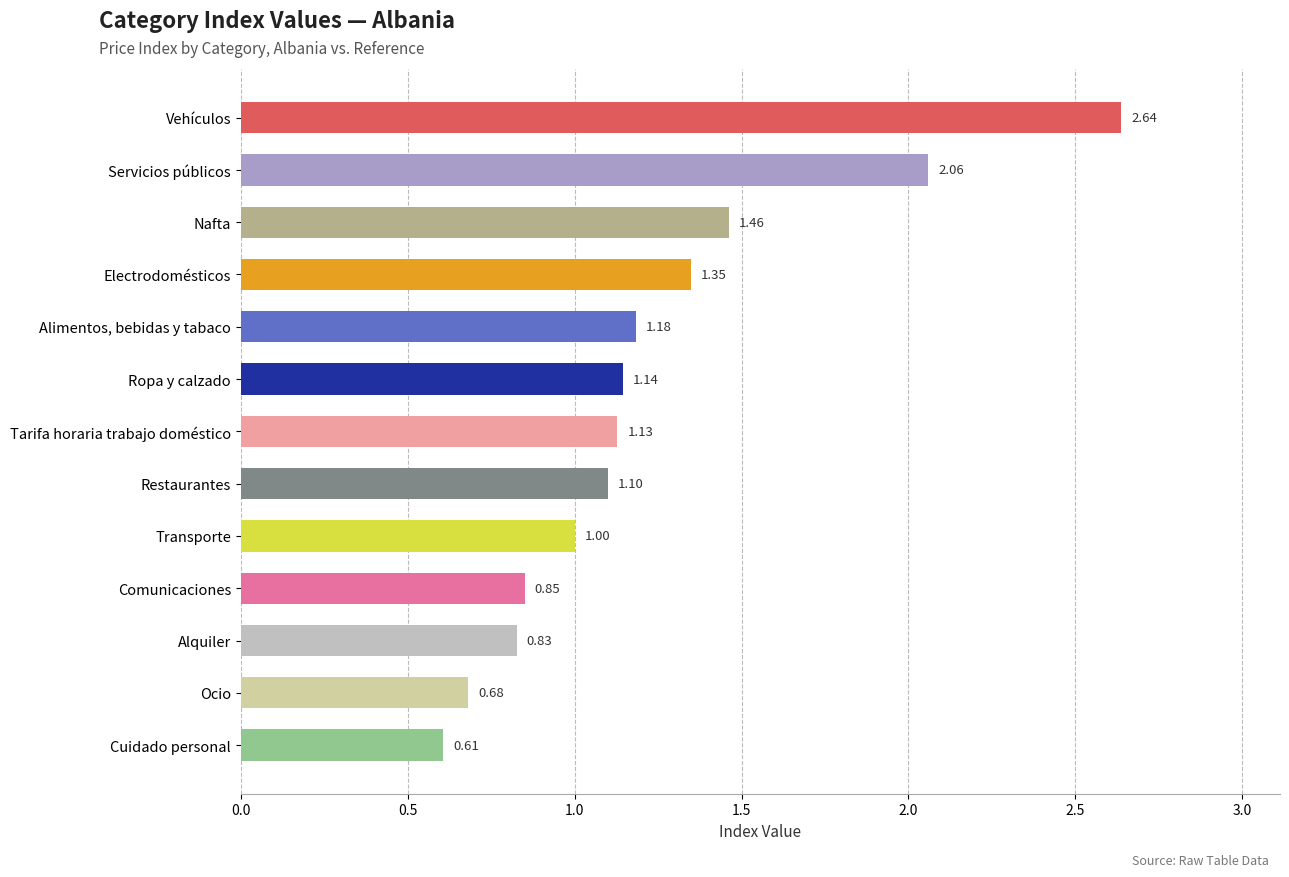

List the labels in order of value, largest first.

Vehículos, Servicios públicos, Nafta, Electrodomésticos, Alimentos, bebidas y tabaco, Ropa y calzado, Tarifa horaria trabajo doméstico, Restaurantes, Transporte, Comunicaciones, Alquiler, Ocio, Cuidado personal